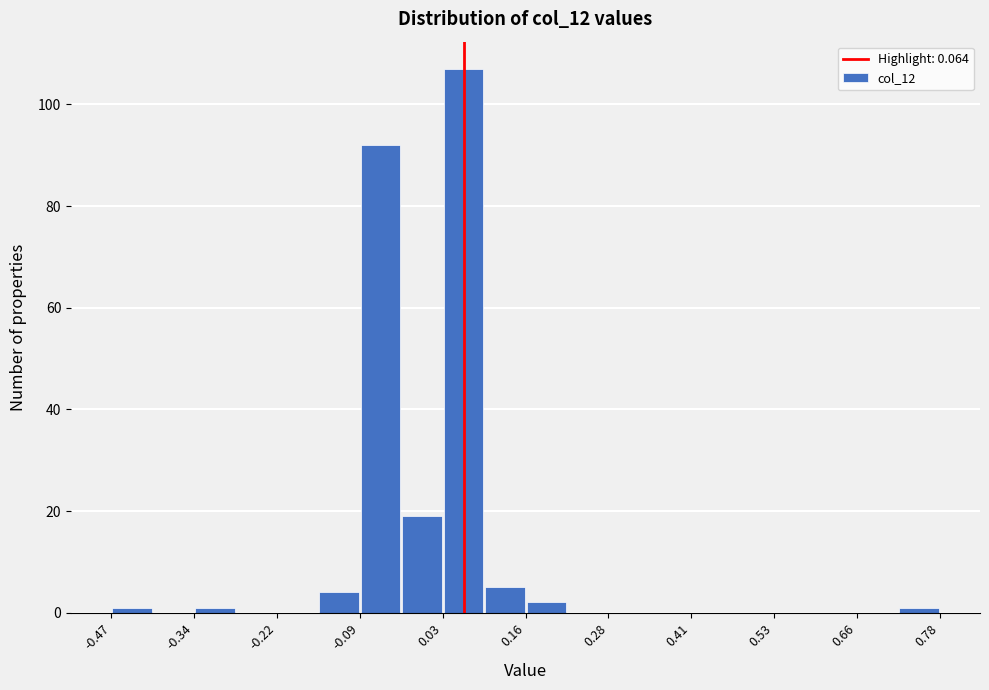

Around what value on the x-axis is the tallest bar? Give the approximate position of its centre, as read against the axis.

0.06